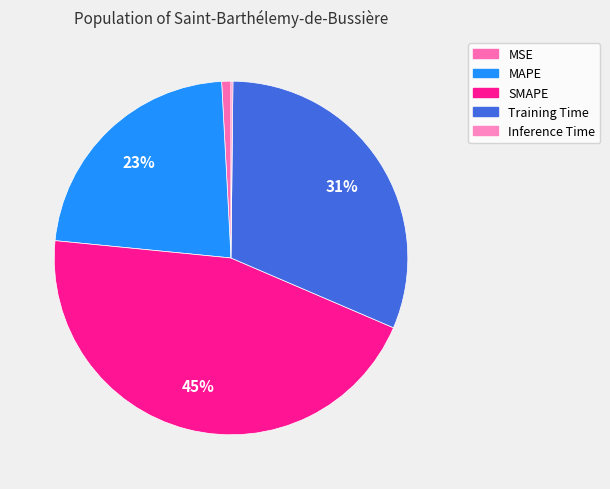

How many slices are in this pie chart?

5